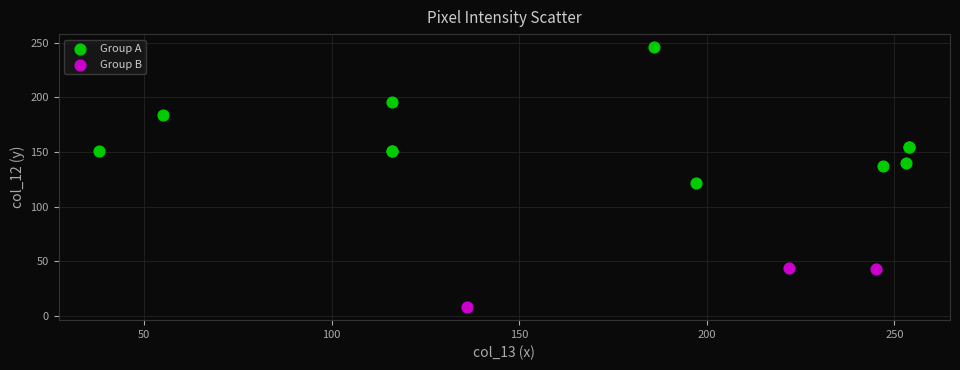

Which series has the largest Y range (max minus min)?

Group A